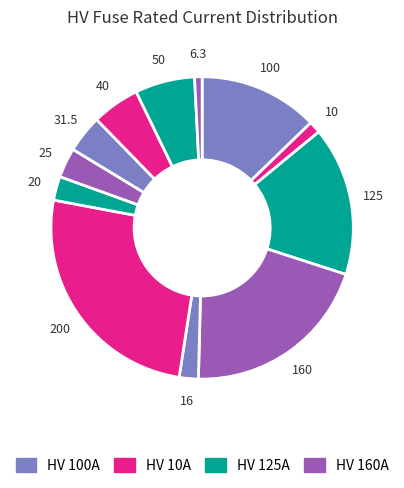

How many segments does this pie chart have?

12